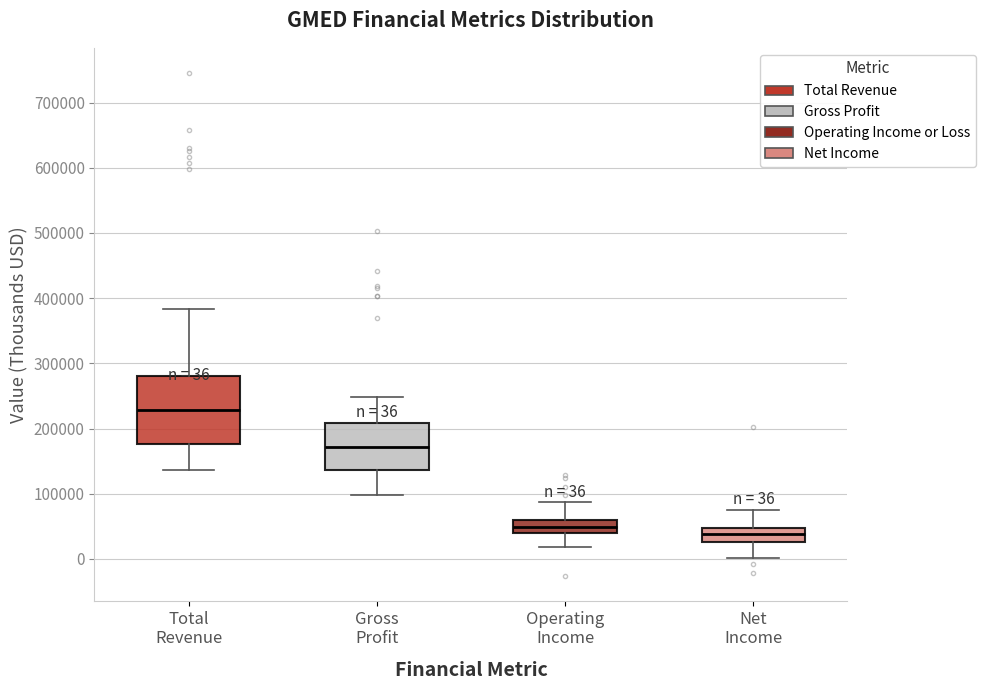

Which box is the tallest, from its lower edge to its upper edge?

Total Revenue